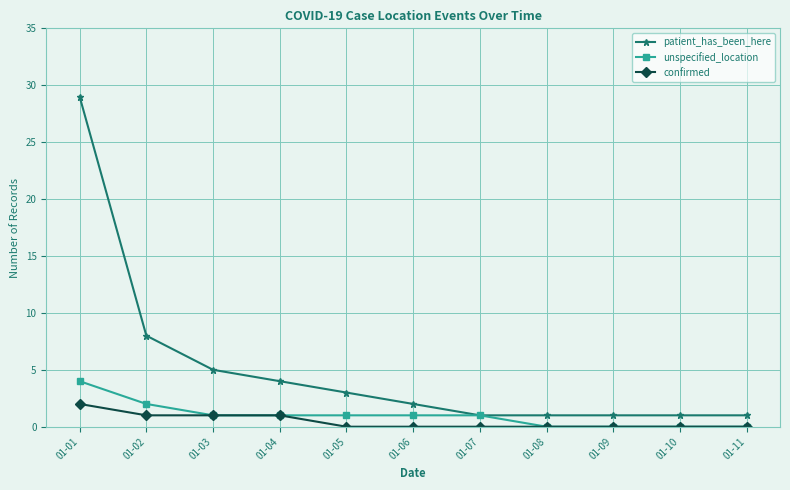

The value of confirmed at 01-06 is 0. True or false?

True